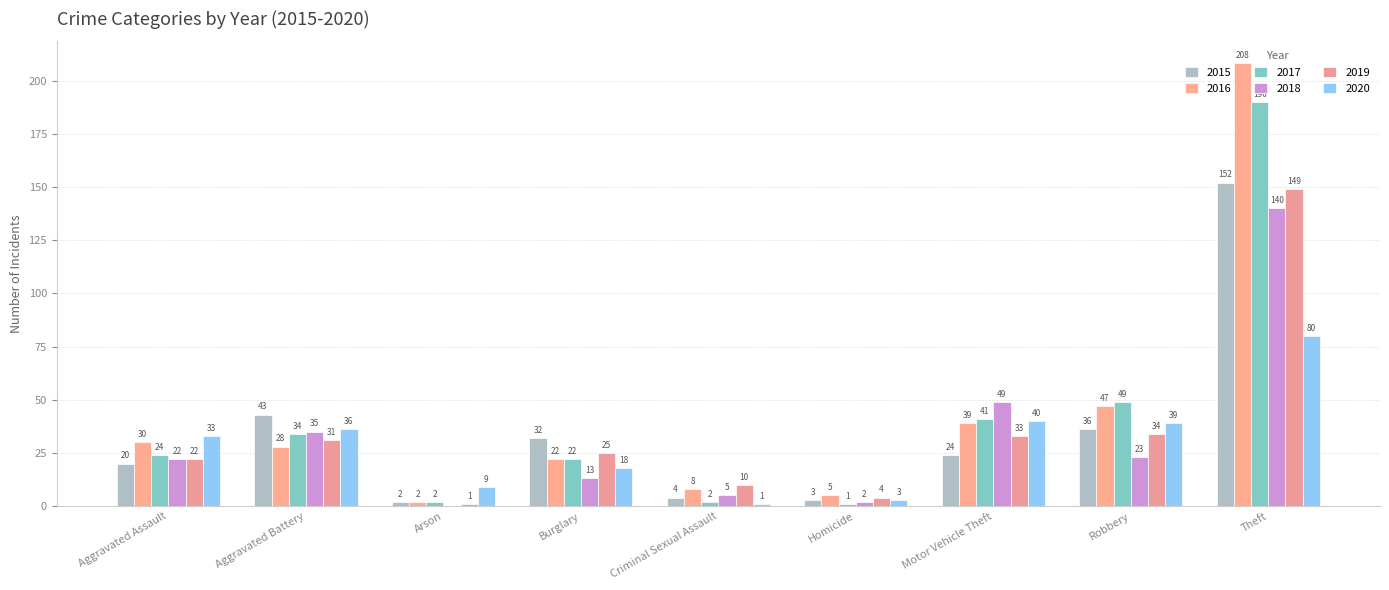

How many series are shown in this chart?

6